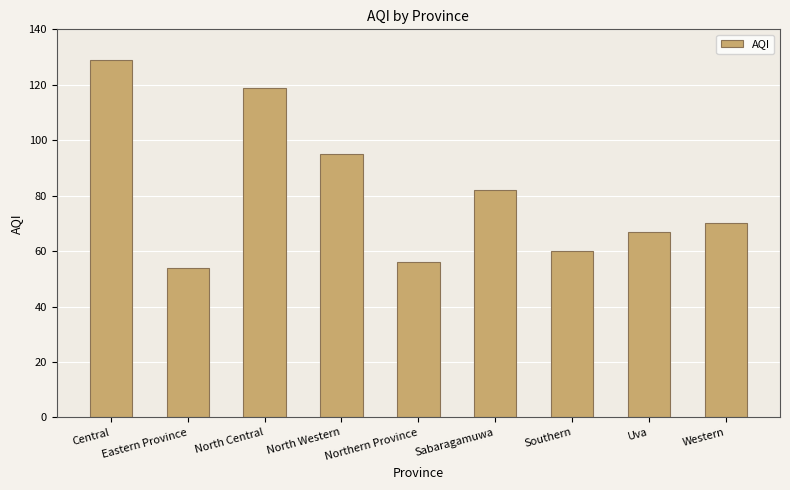

Which has a higher value, Western or Uva?

Western